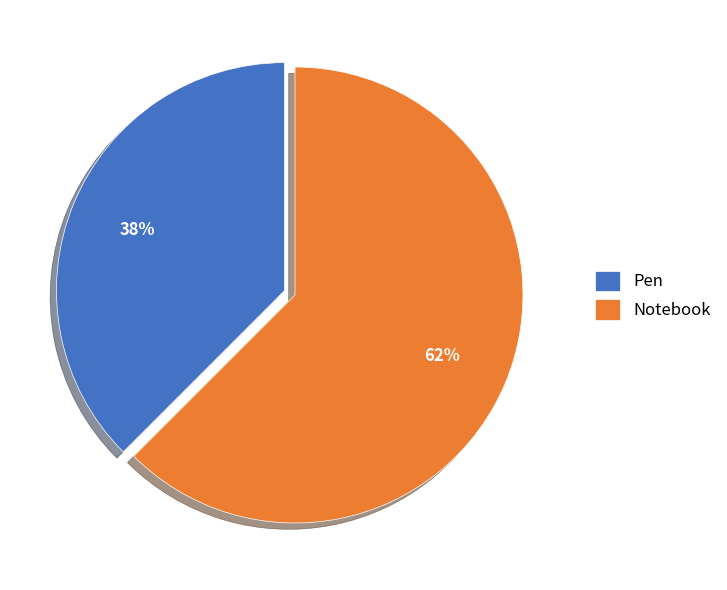

What is the ratio of the value at Pen to the value at Notebook?

0.6